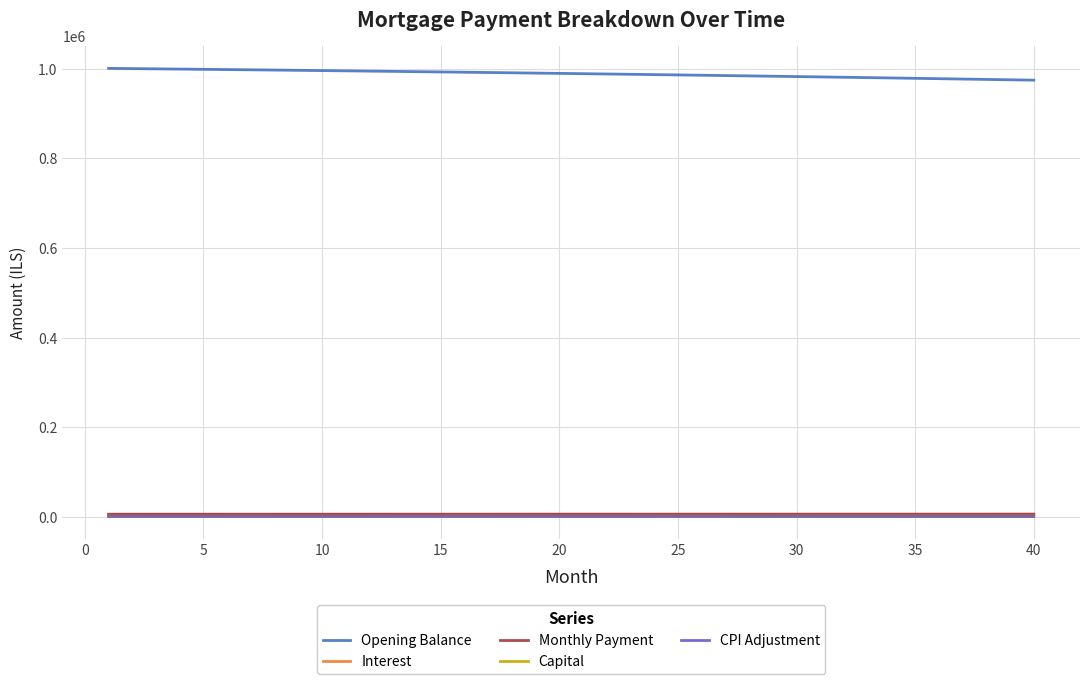

How many values in the Interest series exceed 4535?

20